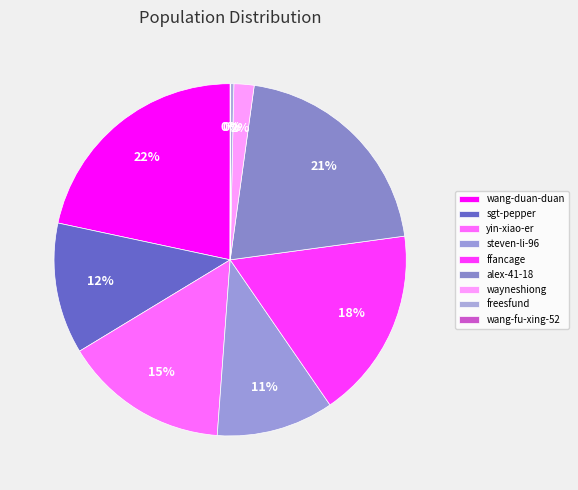

Which category has the smallest portion of the pie?

wang-fu-xing-52